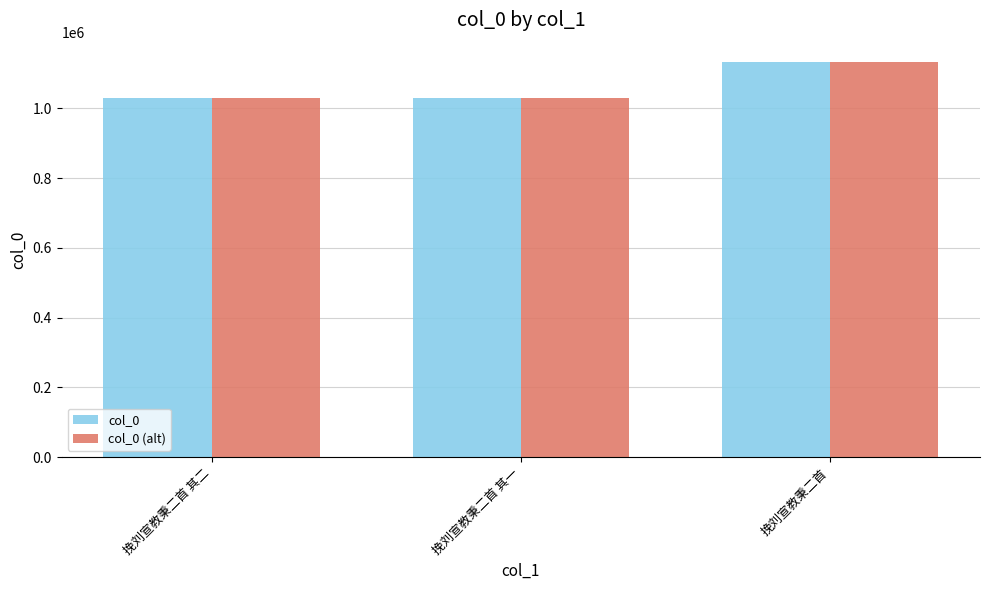

What is the difference between the maximum and minimum values in the col_0 (alt) series?

101679